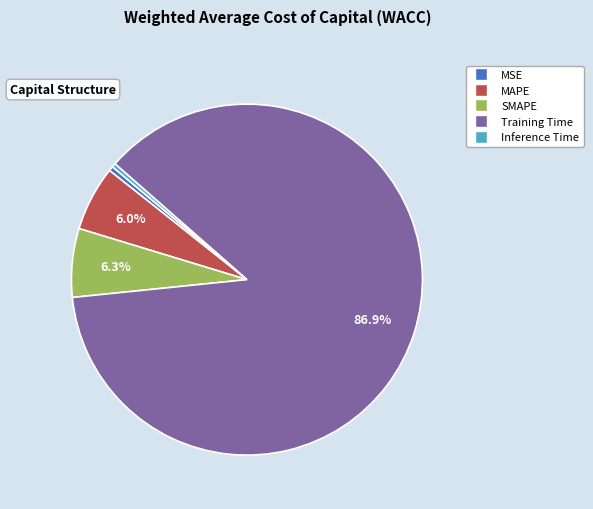

Count the number of slices in the pie.

5